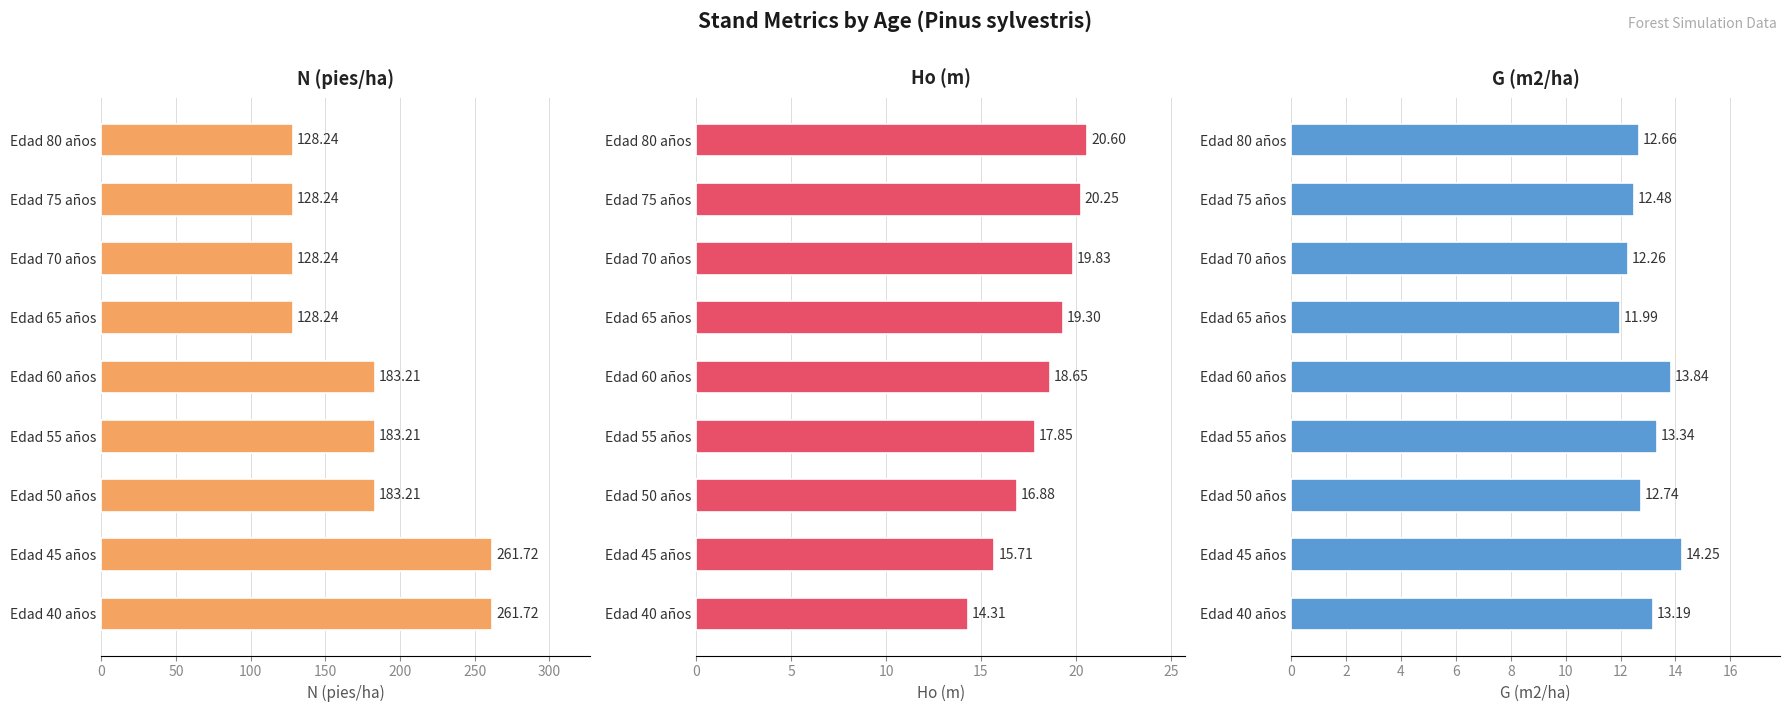

Rank the series at Edad 50 años from lowest to highest value.

G (m2/ha), Ho (m), N (pies/ha)